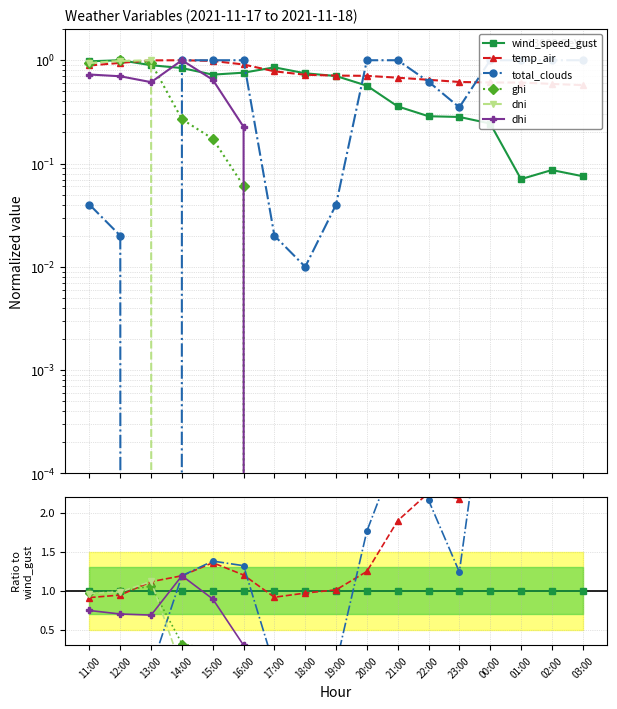

Rank the series by their maximum value, from lowest to highest.

wind_speed_gust, ghi, dni, dhi, temp_air, total_clouds